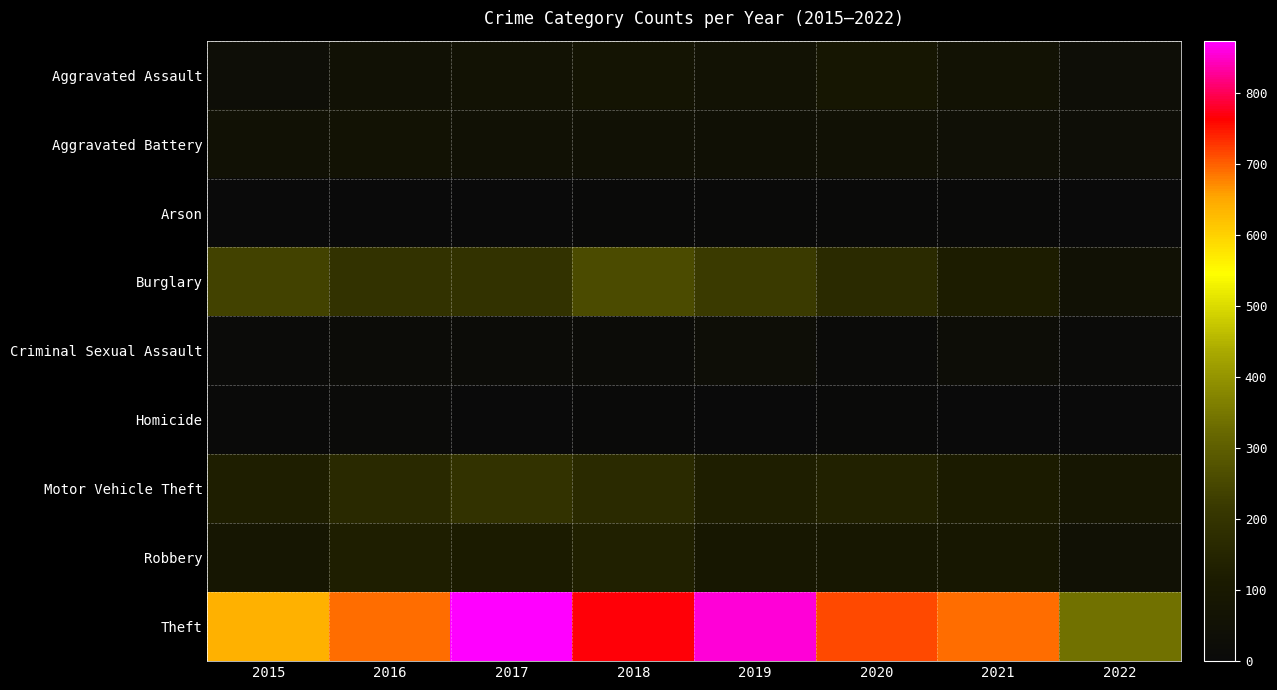

Which category has the lowest value across all series?

2022